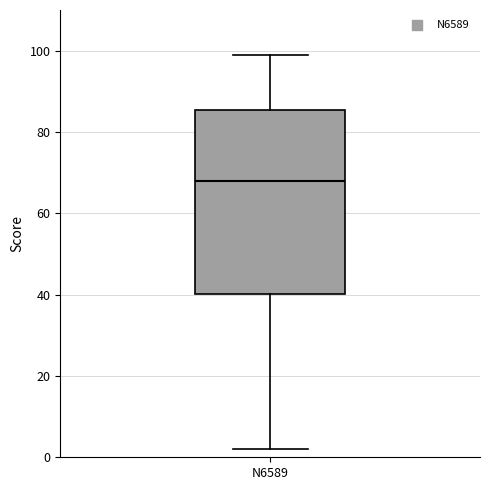

Read this box plot against the y-axis: the position of the median line, the range covered by the box, and the ends of both whiskers. The values are not printed on the chart, so give them approximately, as read against the axis.

median 68, box 40 to 86, whiskers 2 to 100